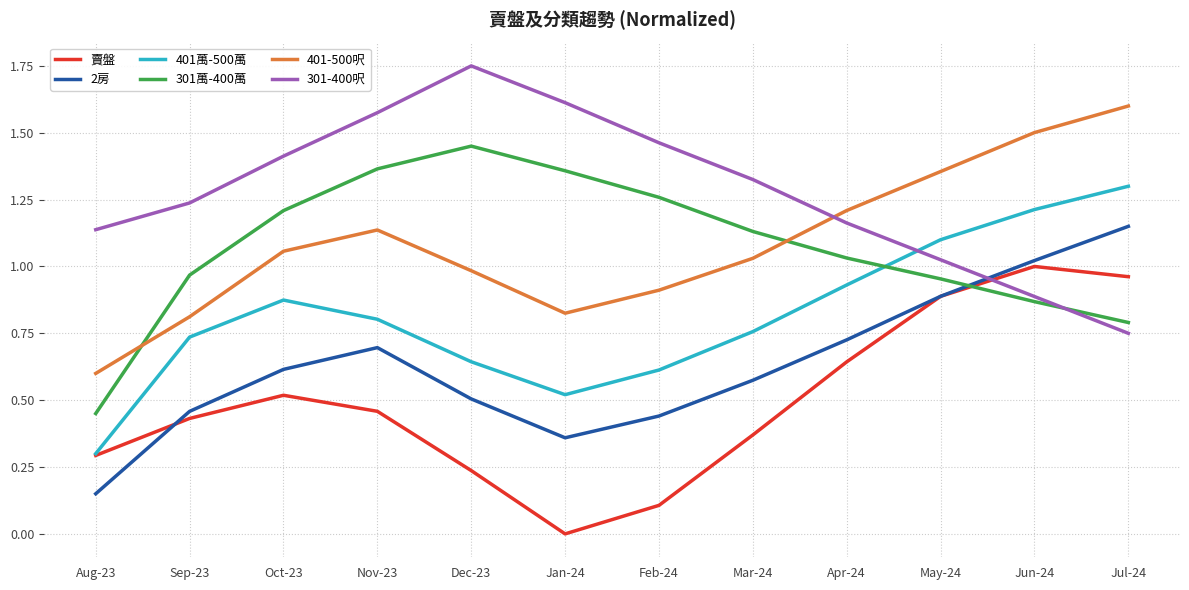

At which label does 301萬-400萬 reach its peak?

Dec-23